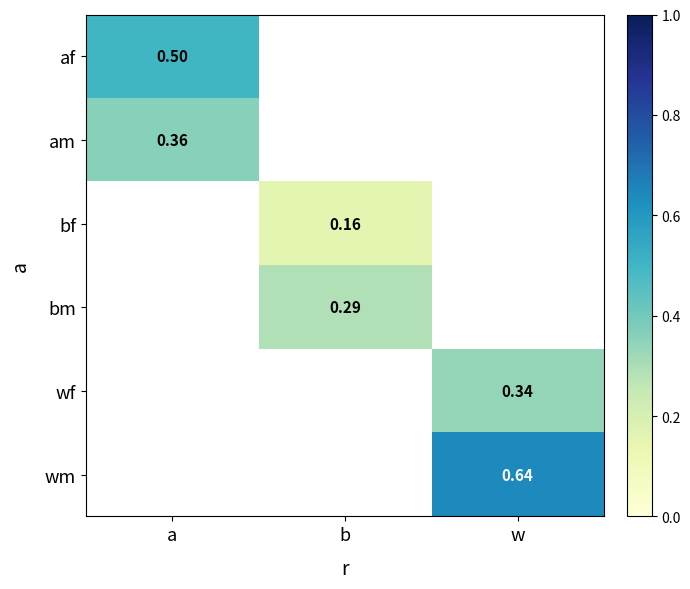

At how many categories does at least one series exceed 0?

3